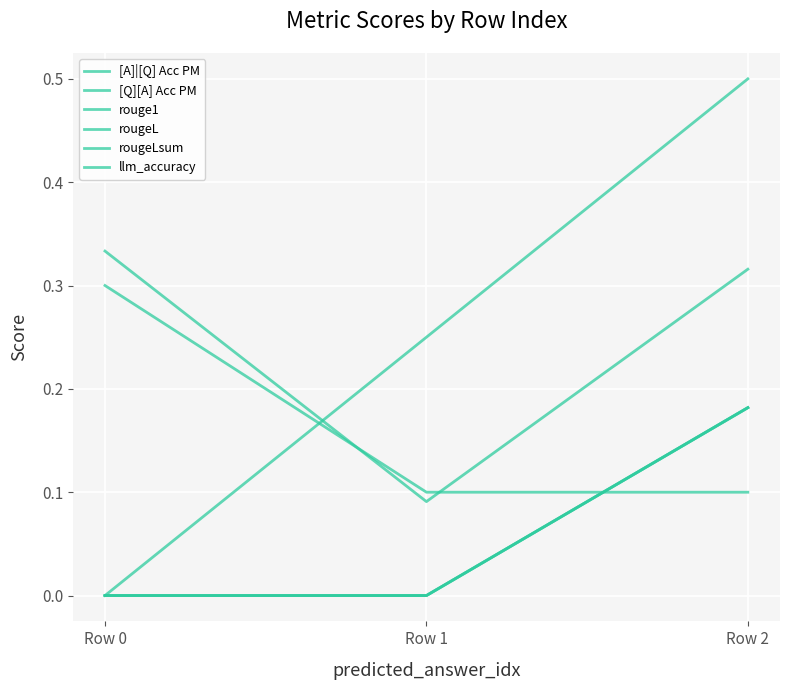

What is the greatest value displayed?

0.5